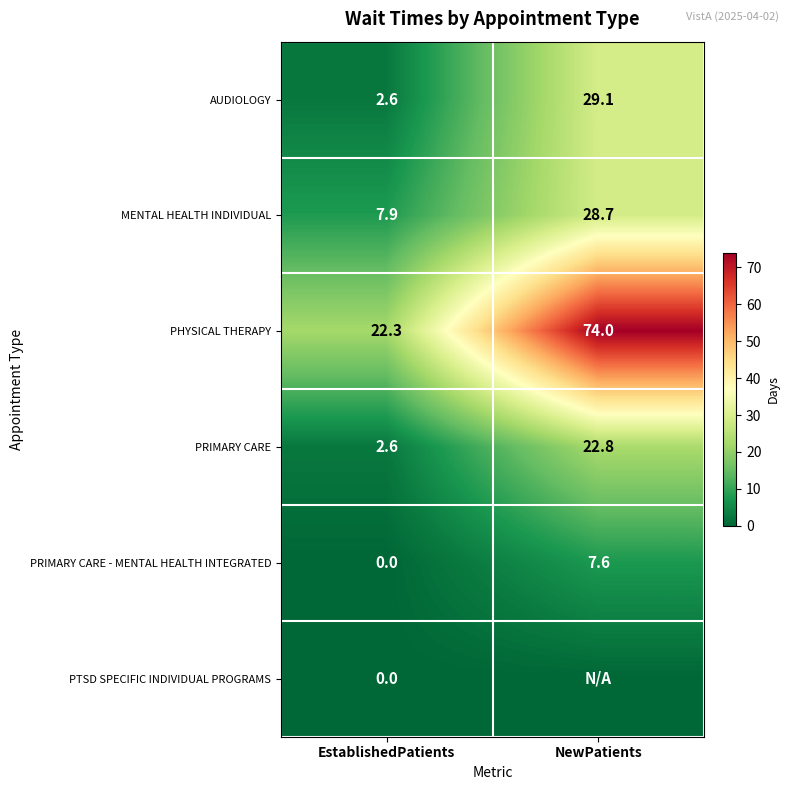

How many categories are shown in the chart?

2